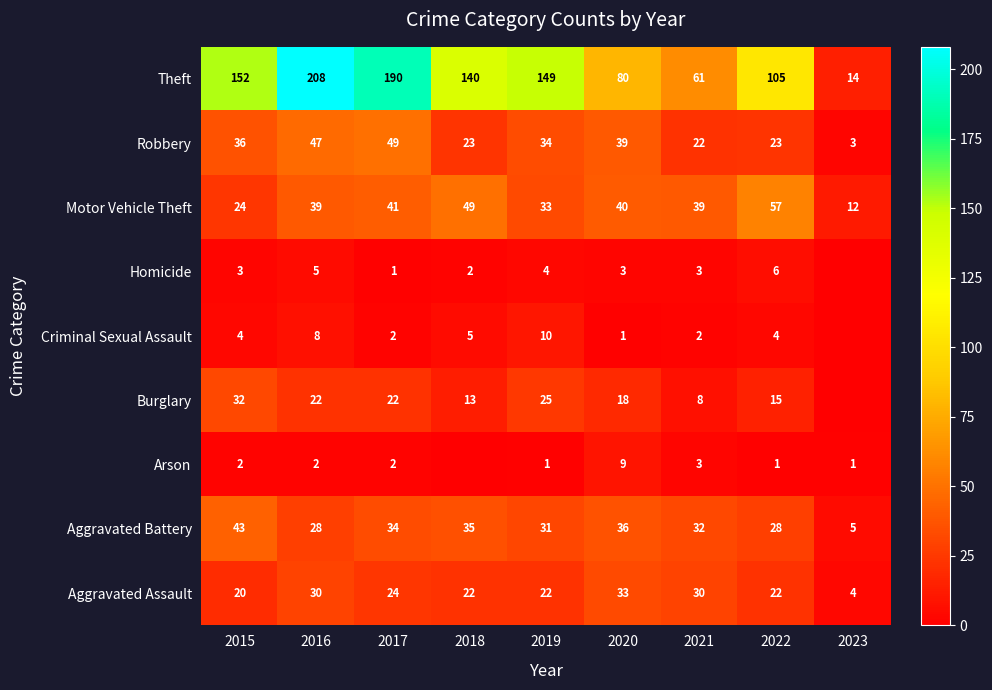

What is the difference between the second highest and minimum values in the Aggravated Assault series?

26